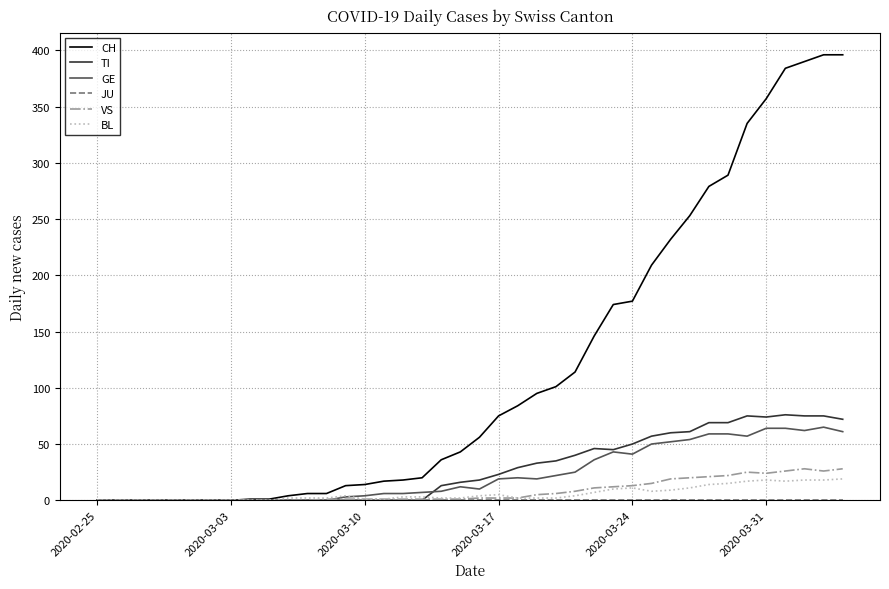

Which series has the largest range (max minus min)?

CH